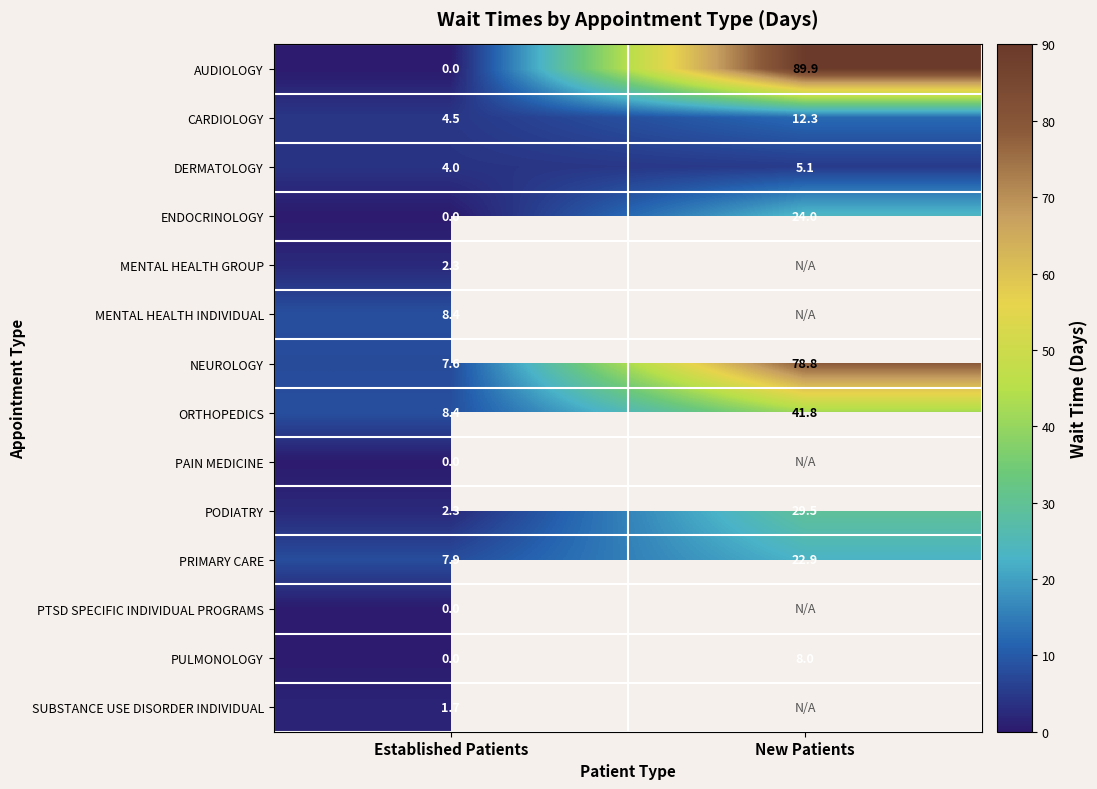

Which has a higher value, New Patients or Established Patients?

New Patients